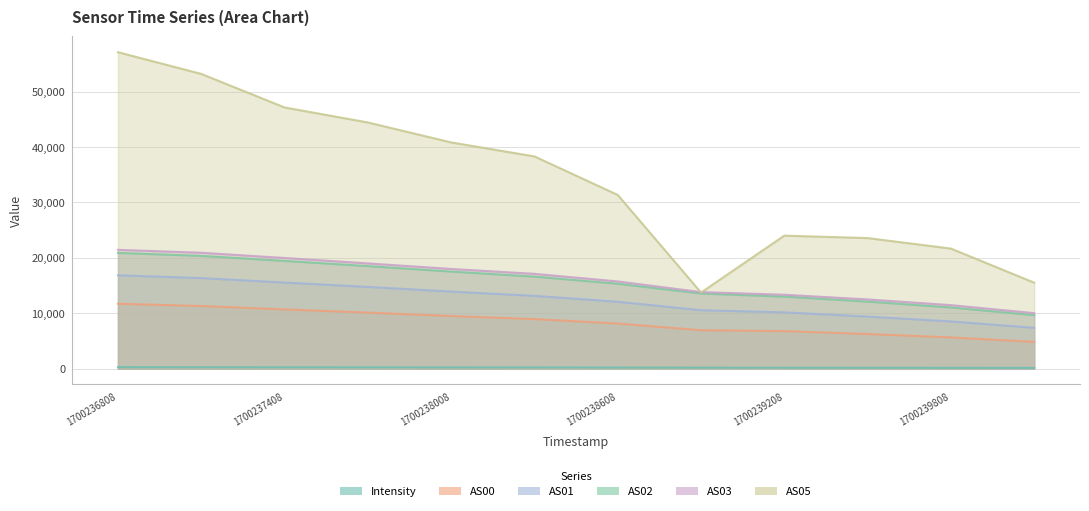

At which label does AS02 first exceed 16603?

1700236808